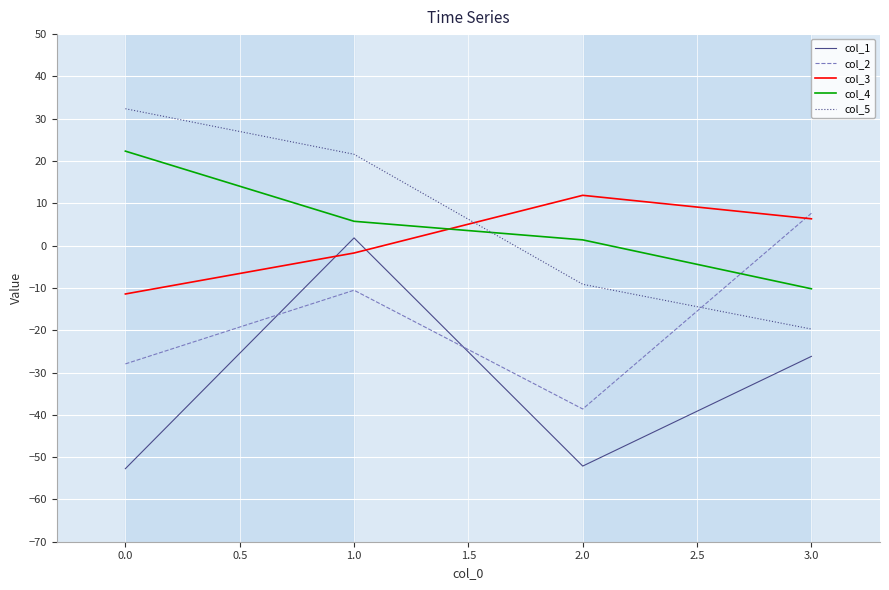

At 0.0, list the series in order from largest to smallest.

col_5, col_4, col_3, col_2, col_1